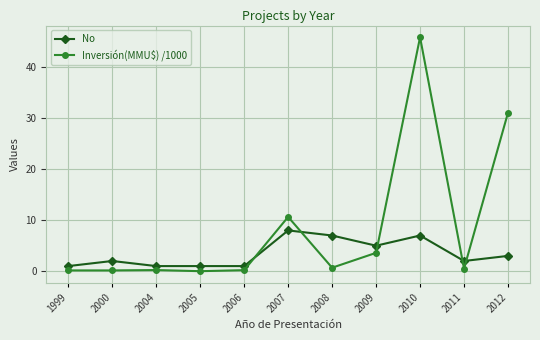

What is the average value of the No series?

3.5